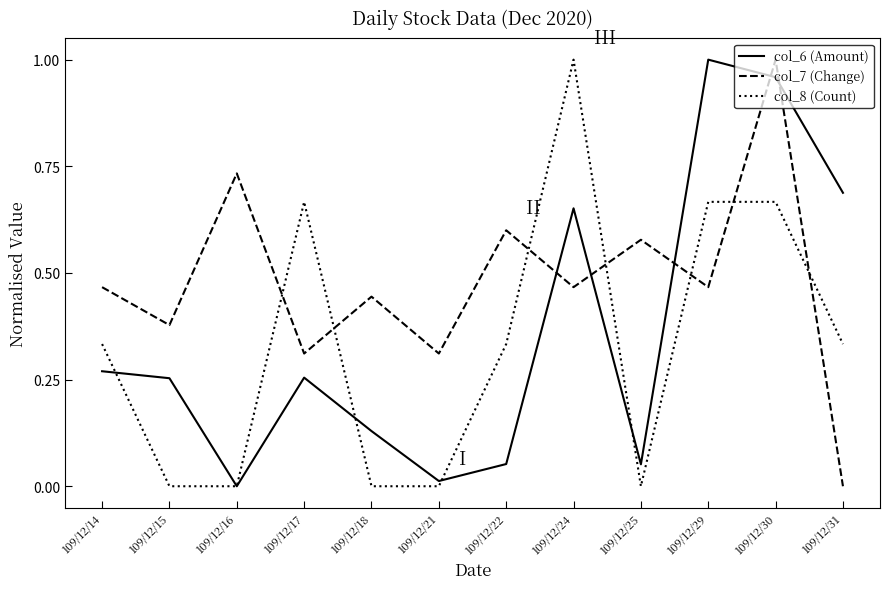

Is the value of col_8 (Count) at 109/12/24 greater than the value of col_7 (Change) at 109/12/24?

Yes